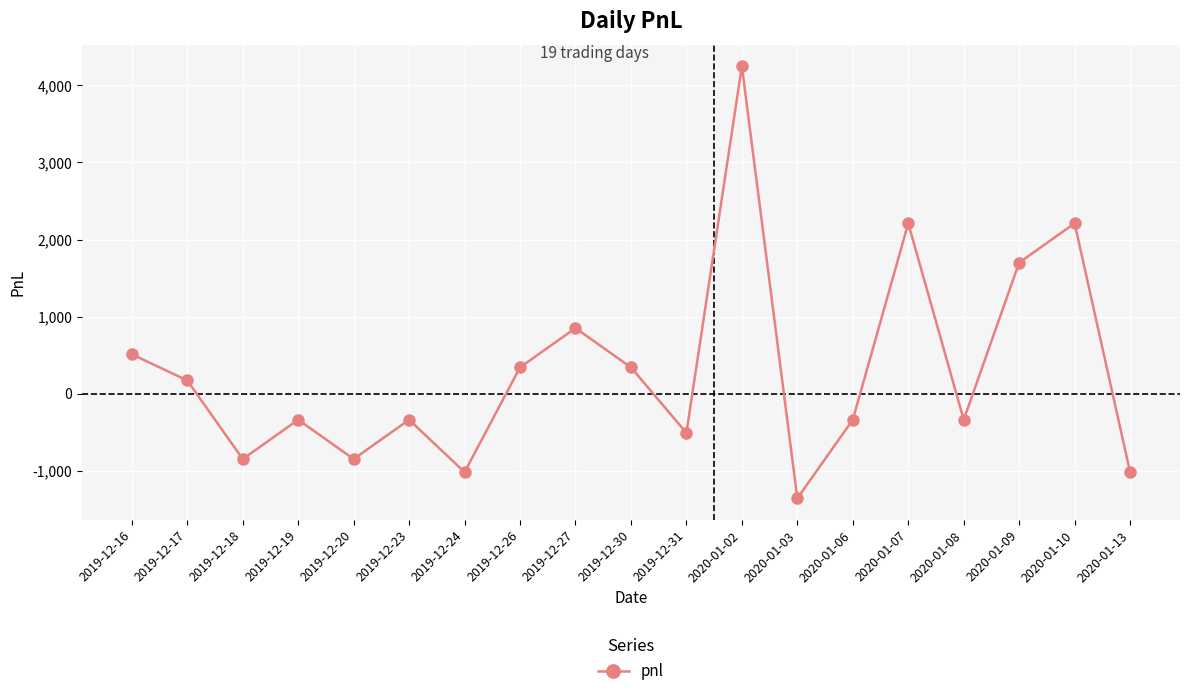

What is the sum of the values at 2020-01-10 and 2020-01-03?

850